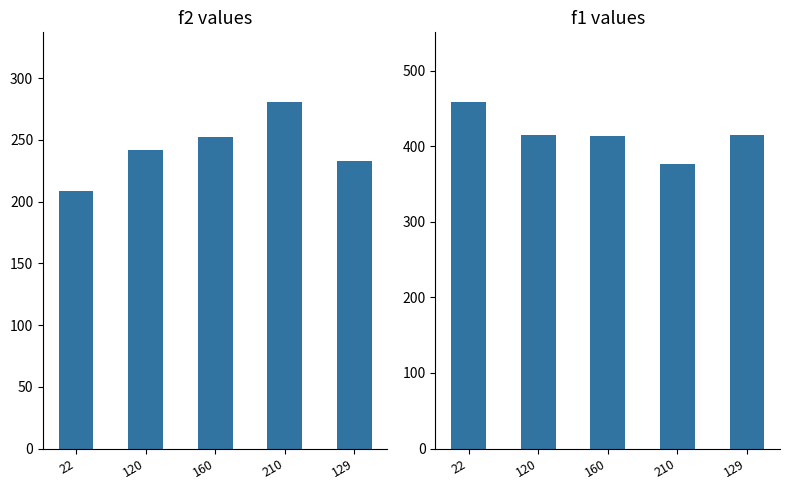

What is the value of the f2 bar at the 5th from the left?

233.0